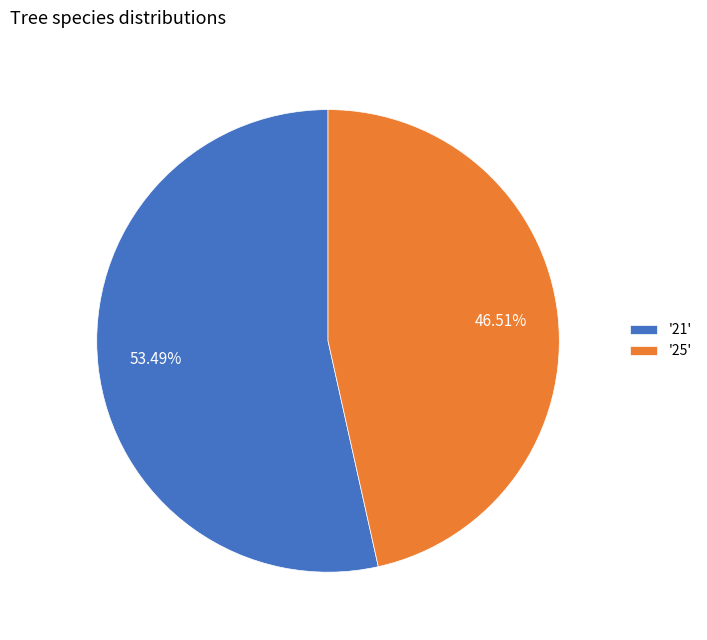

Which has a higher value, '21' or '25'?

'21'